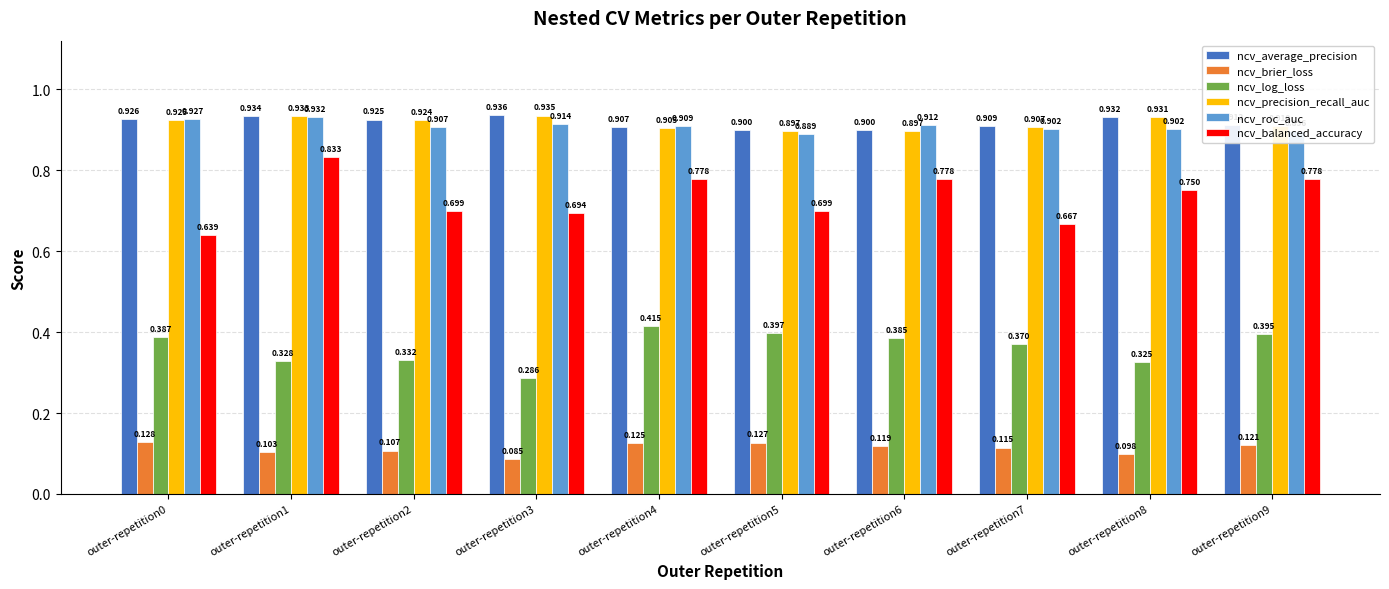

Which series has the largest range (max minus min)?

ncv_balanced_accuracy